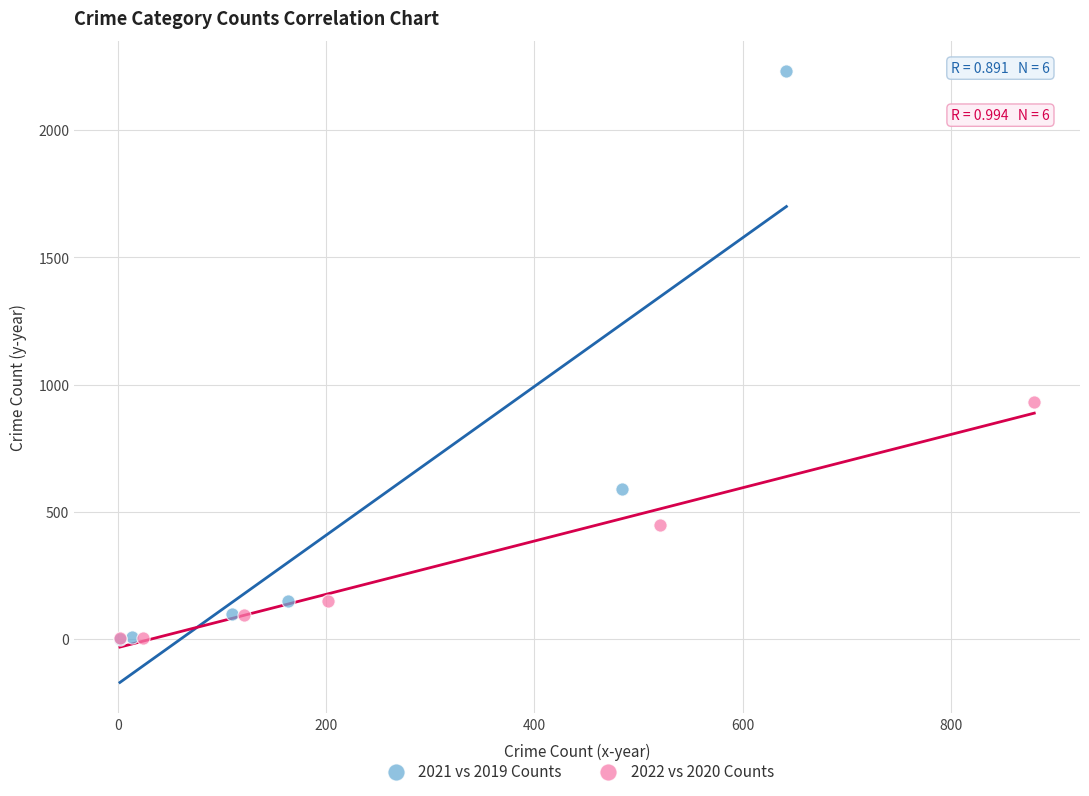

Which series reaches the maximum Y coordinate?

2021 vs 2019 Counts